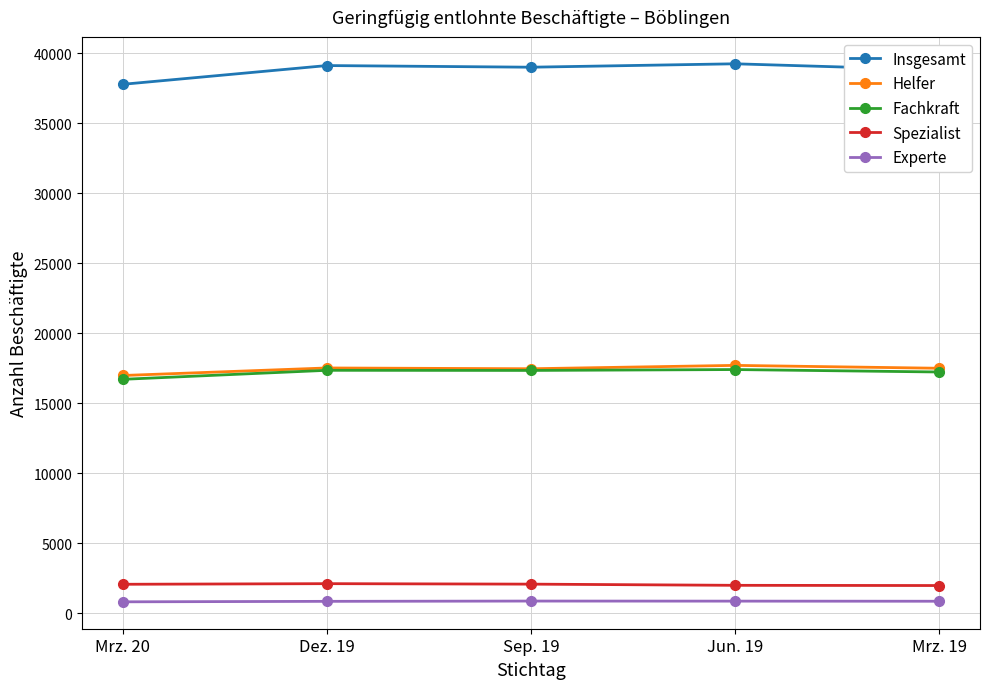

What is the total value across all series at Sep. 19?

76758